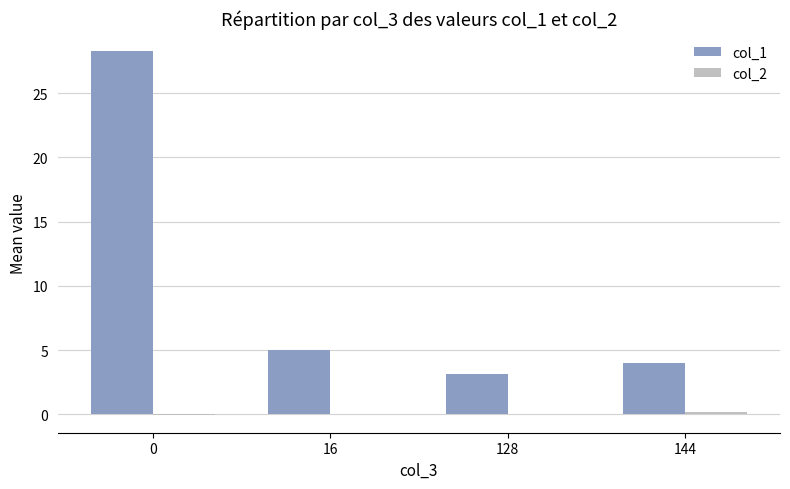

What is the approximate value of col_1 at 0?

28.3